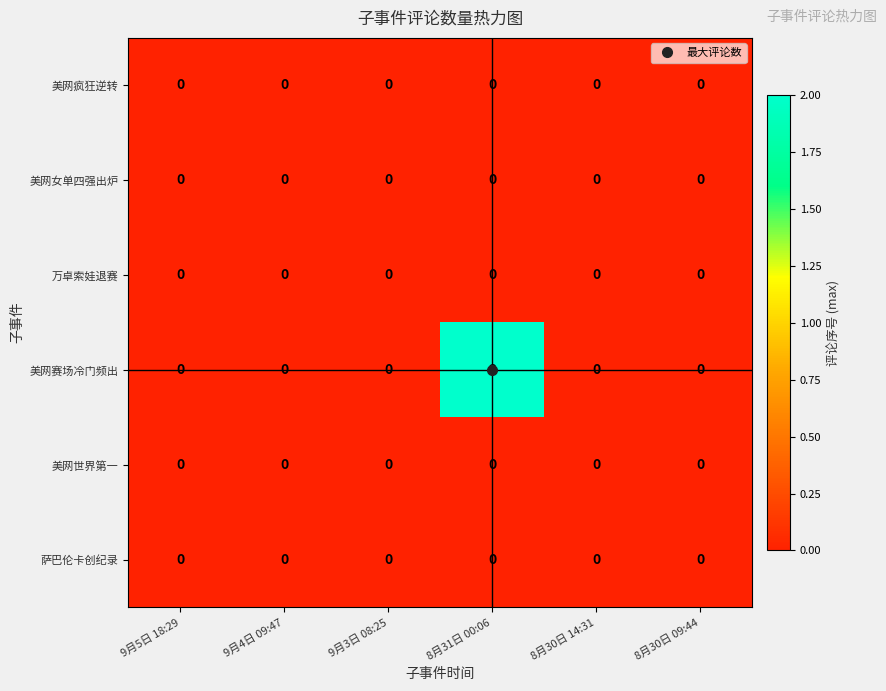

Which series has the largest range (max minus min)?

美网赛场冷门频出